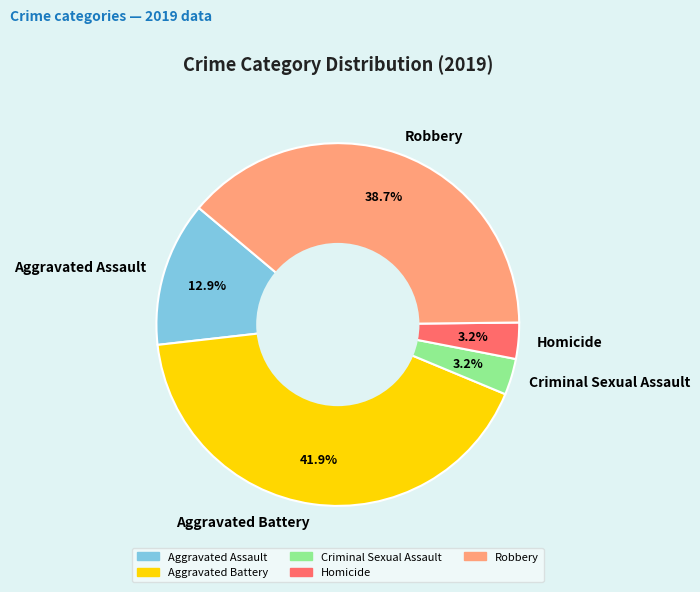

Is Criminal Sexual Assault the majority of the pie?

No